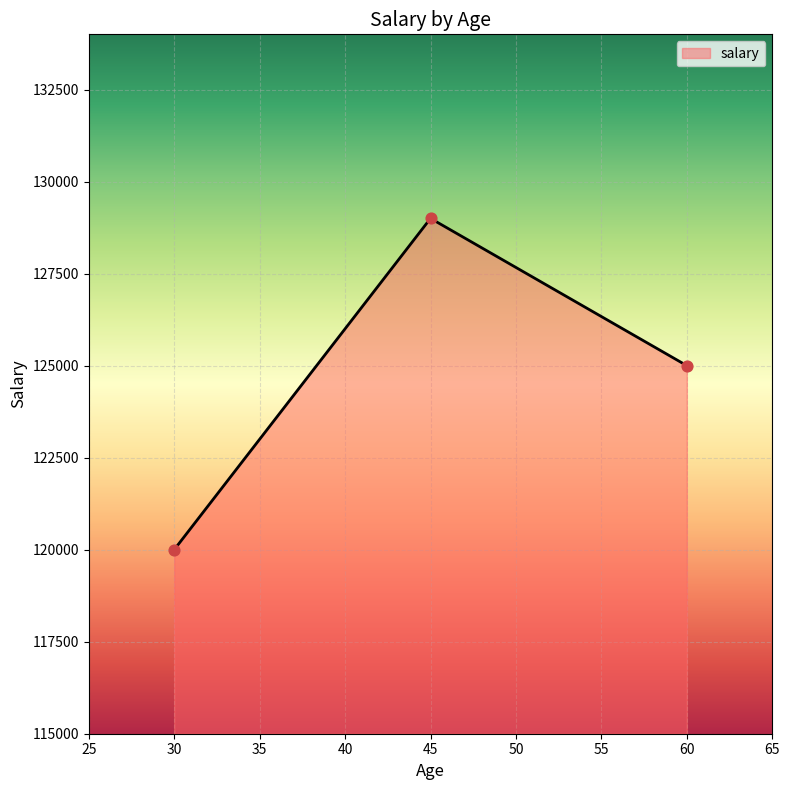

Approximately how many times larger is the value at 60 compared to 45?

1.0